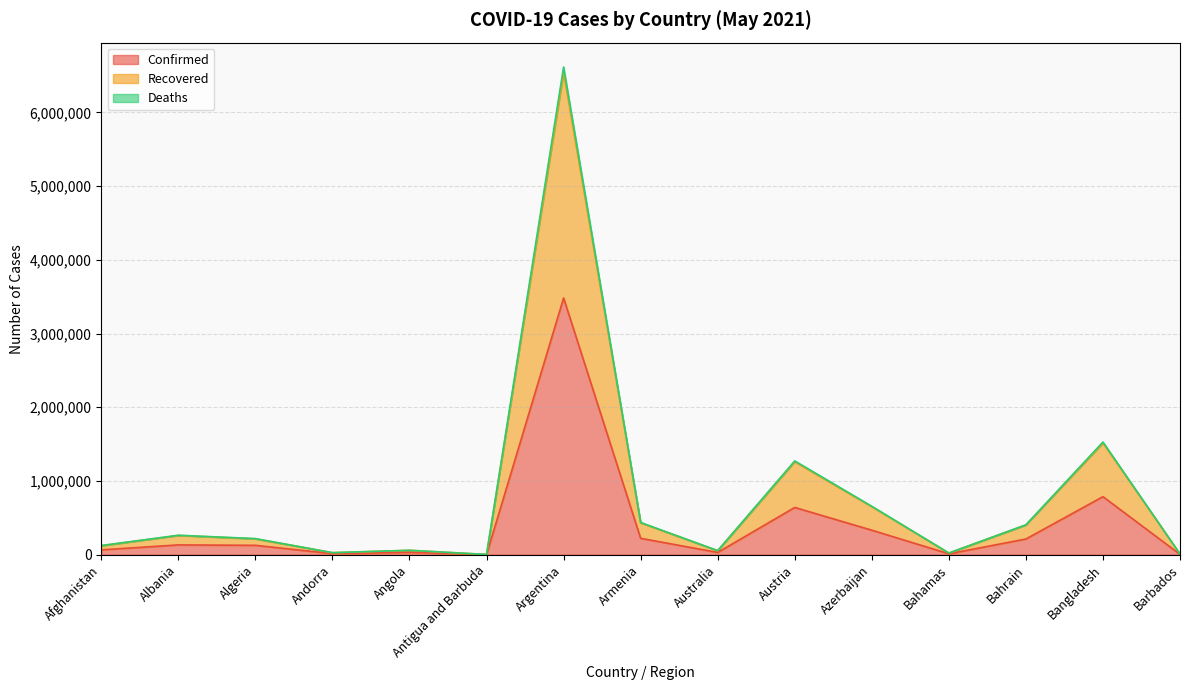

The Confirmed series shows 1084862 at Bangladesh. True or false?

False